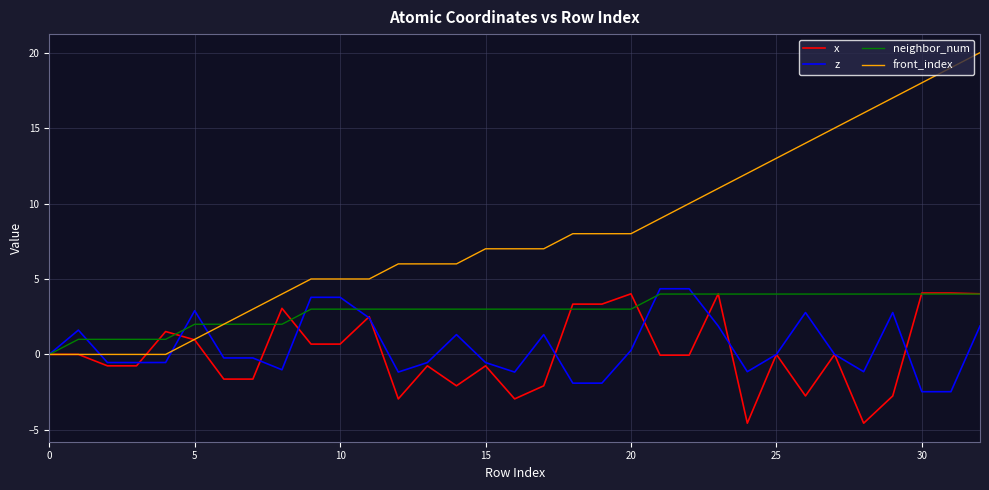

True or false: z has more than 1 points higher than both neighbors.

True